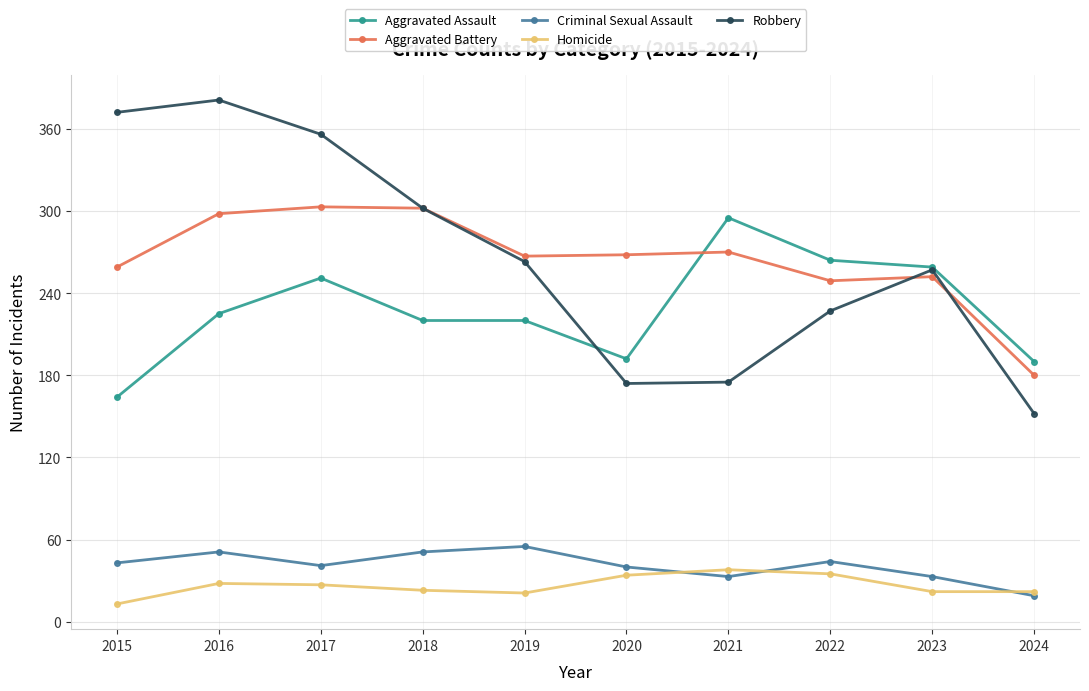

How many lines are shown in the chart?

5